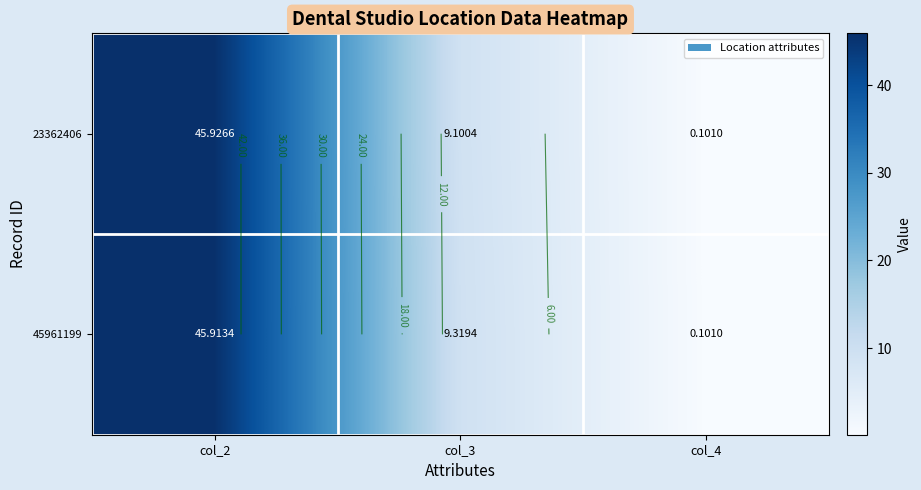

Count the number of data series in this chart.

2